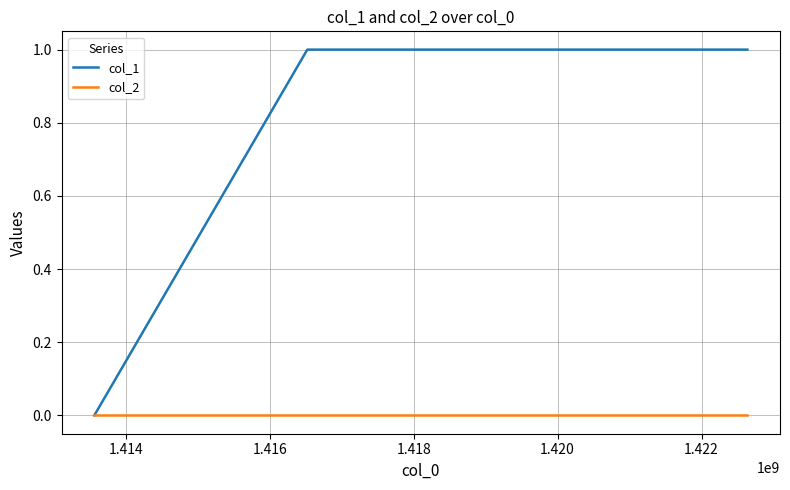

Which series has the largest range (max minus min)?

col_1